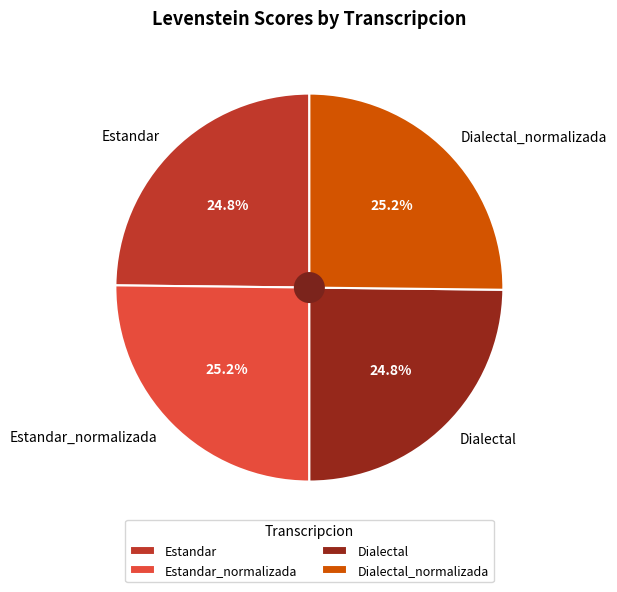

Does Dialectal_normalizada account for over 50% of the chart?

No